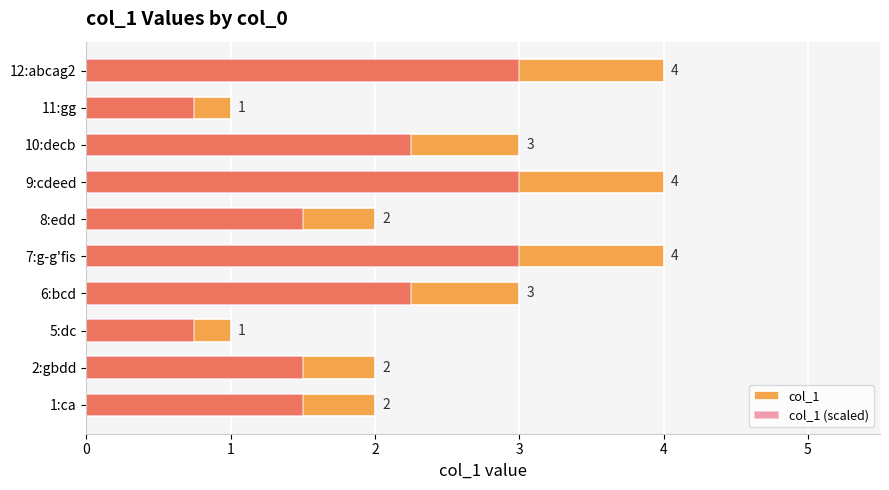

What is the difference between the maximum and second lowest values in the col_1 (scaled) series?

2.2